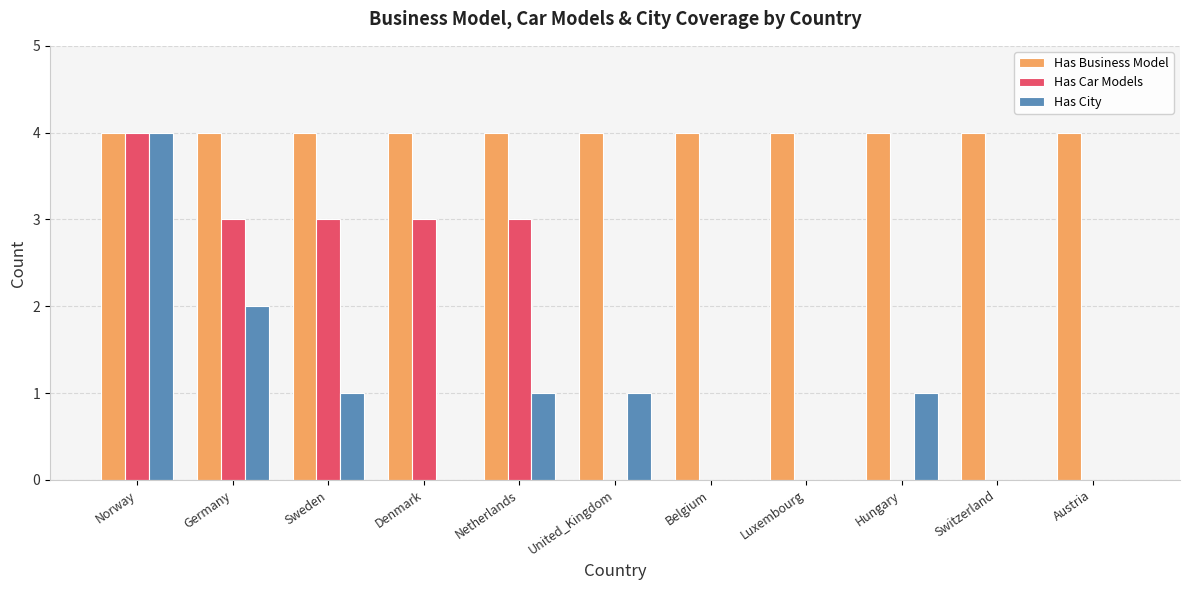

How many categories are shown in the chart?

11